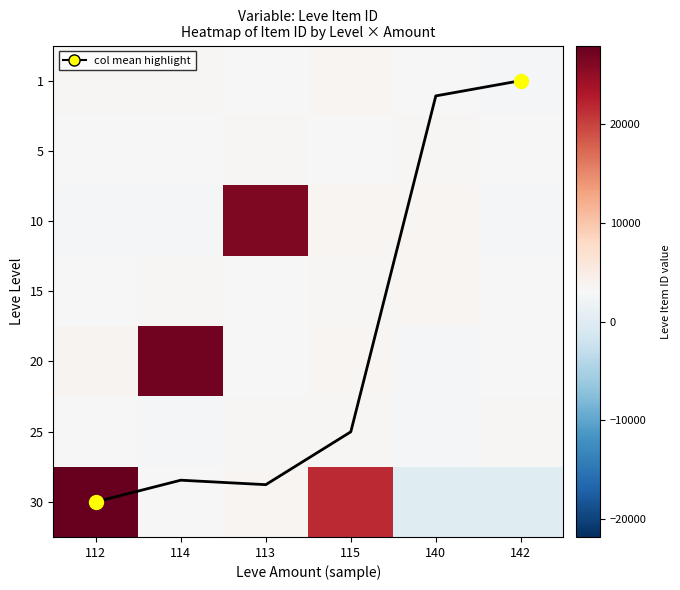

True or false: 10 has a value of 3539.0 at 115.

True